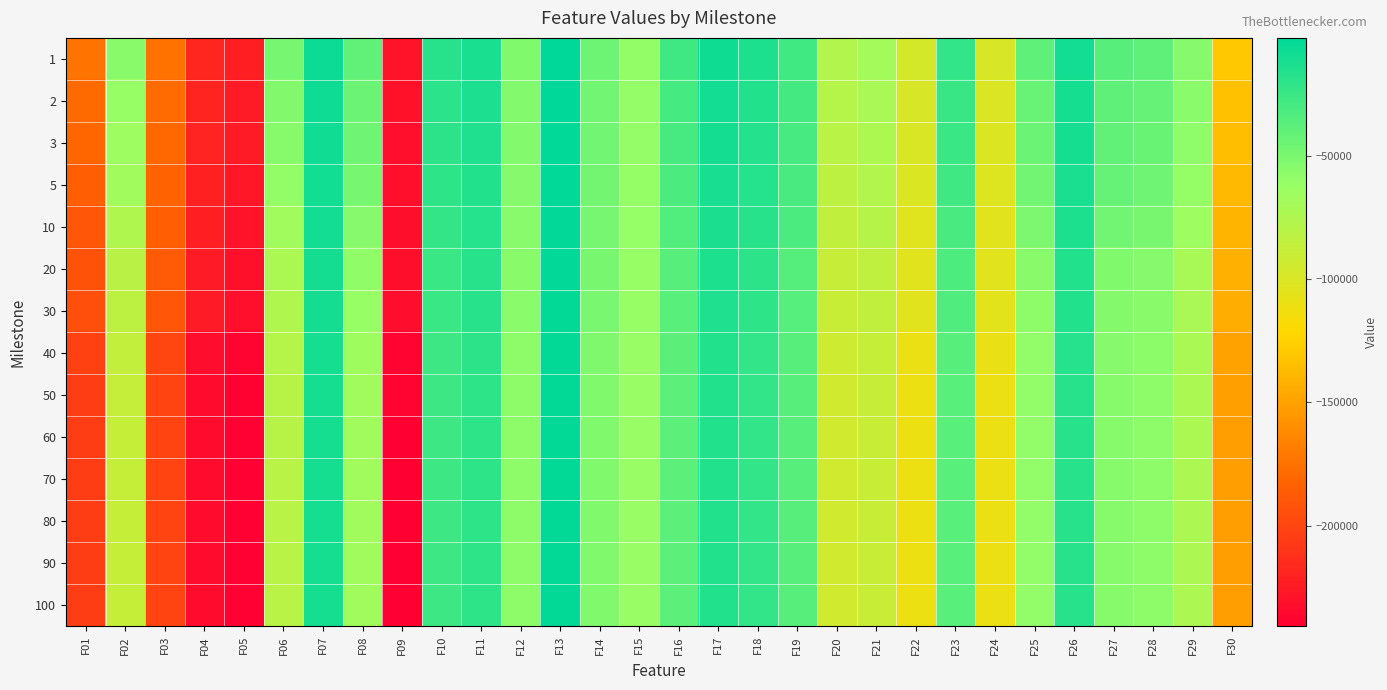

At which category is the sum across all series the highest?

F13